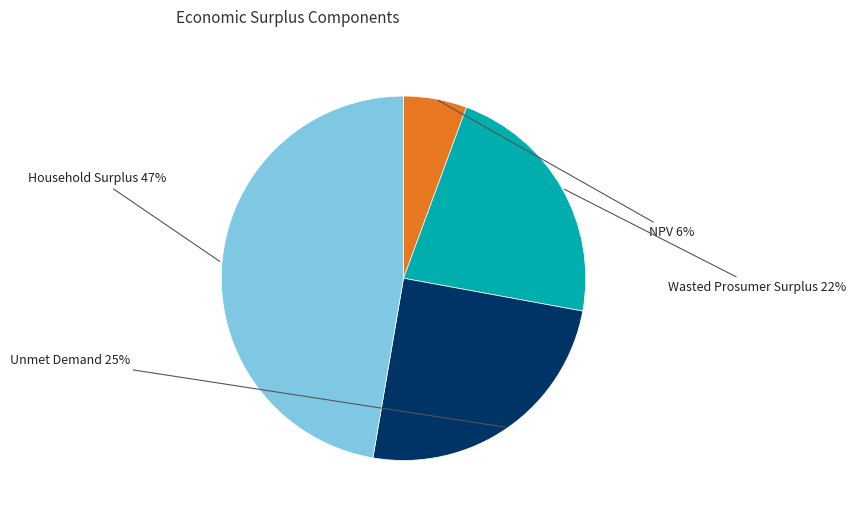

To the nearest percent, what is the average slice percentage?

25%